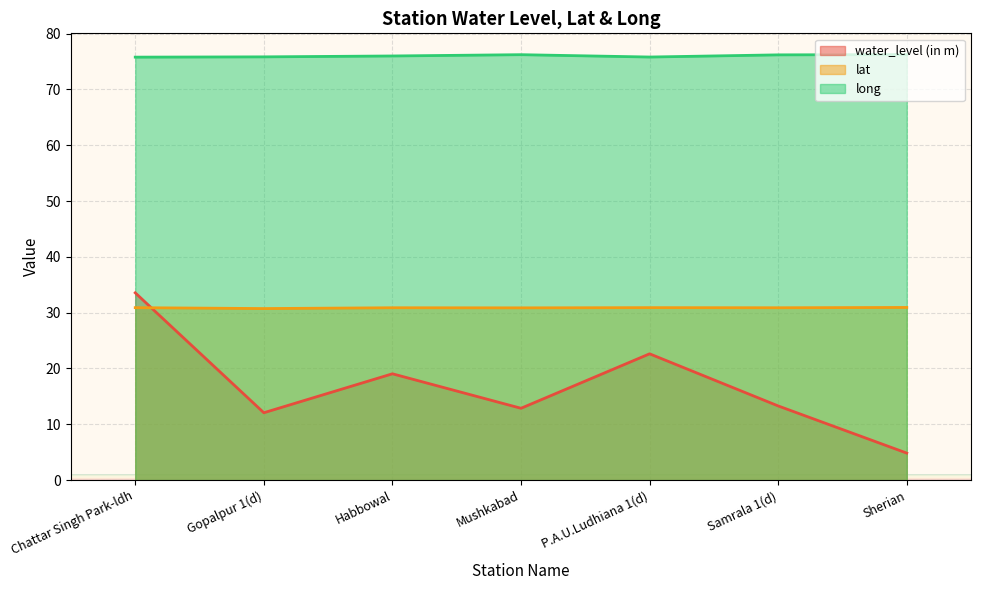

What is the difference between the long values at Sherian and P.A.U.Ludhiana 1(d)?

0.4